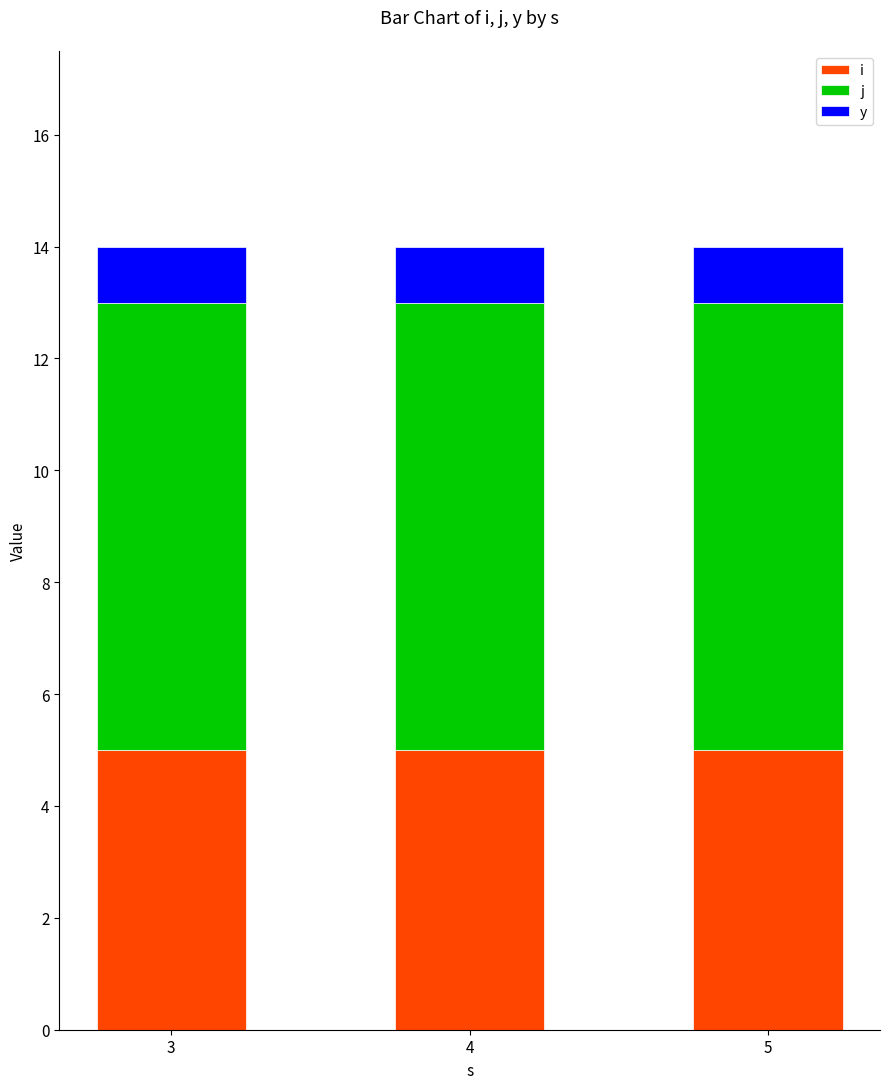

At 4, list the series in order from smallest to largest.

y, i, j